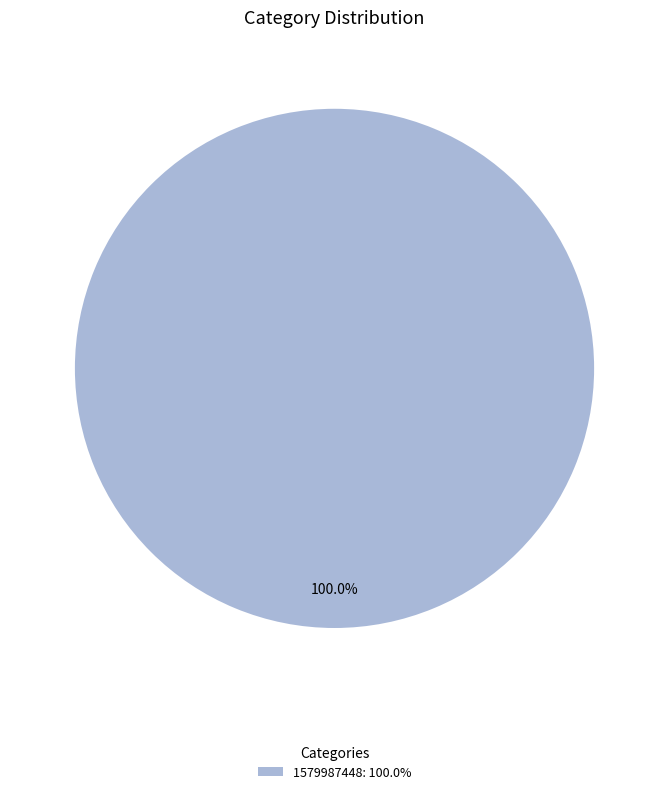

Rank the categories by value from lowest to highest.

1579987448: 100.0%